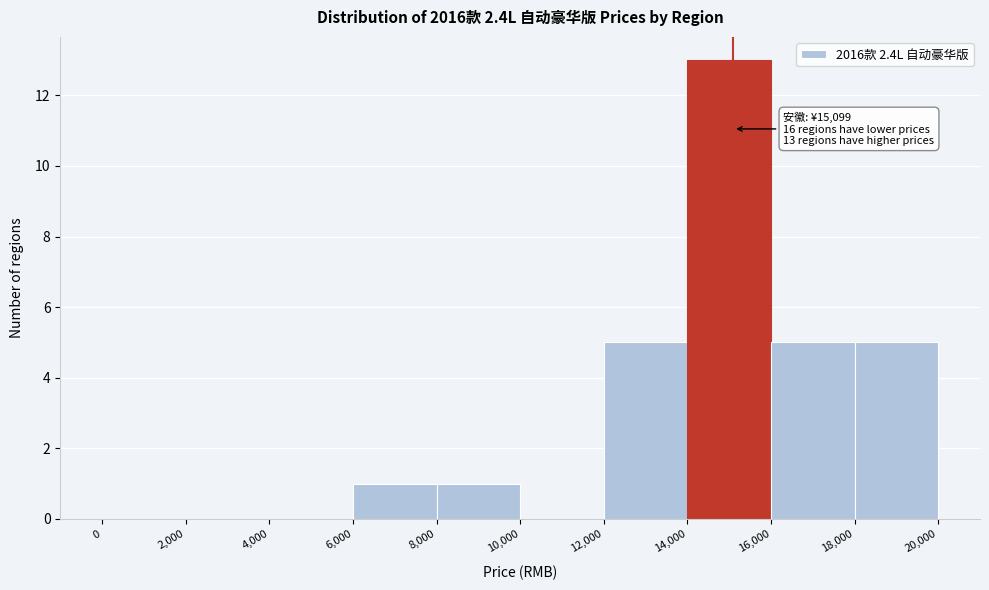

Over which range of the x-axis is the bar tallest?

14,000 to 16,000